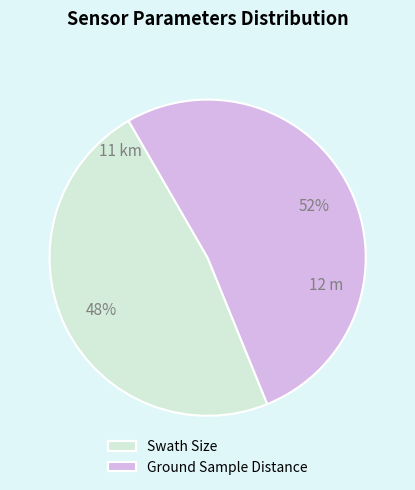

What is the ratio of the value at Ground Sample Distance to the value at Swath Size?

1.1